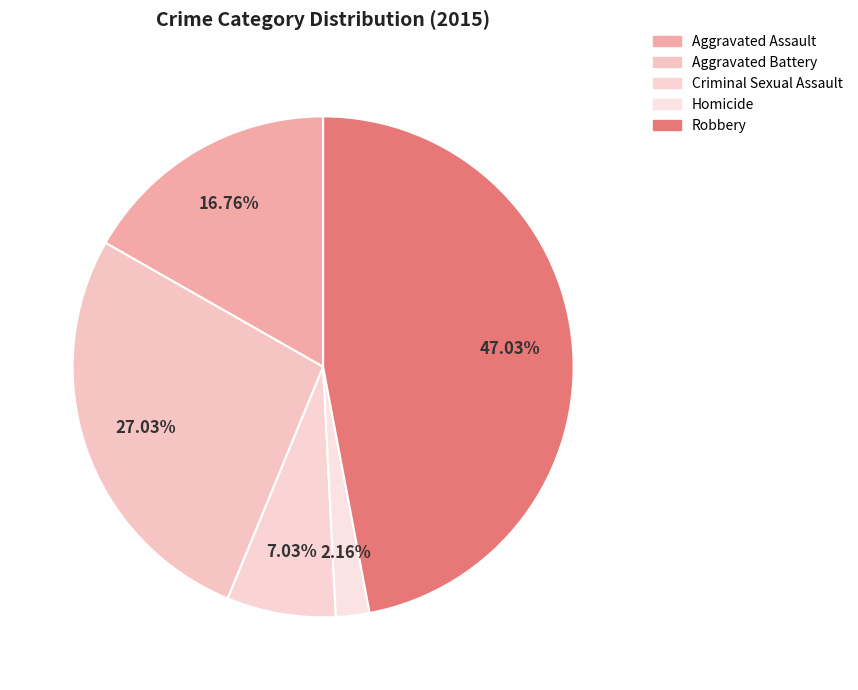

To the nearest percent, what is the average slice percentage?

20%